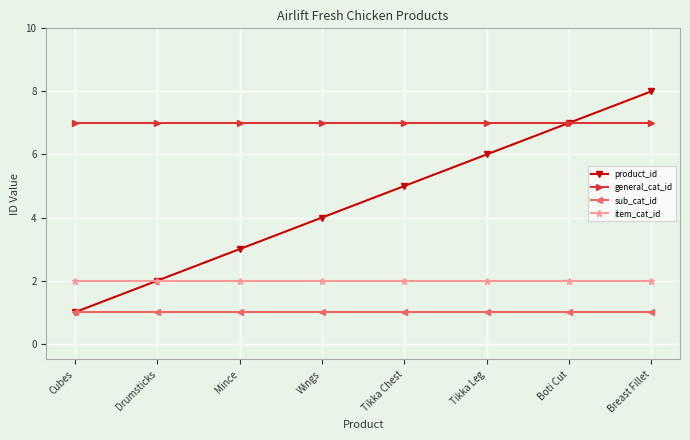

List the series in order of their overall mean, highest first.

general_cat_id, product_id, item_cat_id, sub_cat_id